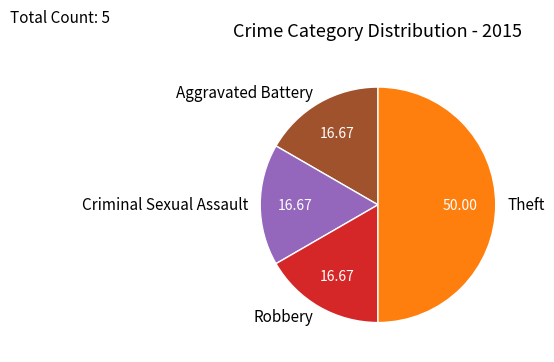

What is the ratio of the value at Robbery to the value at Criminal Sexual Assault?

1.0